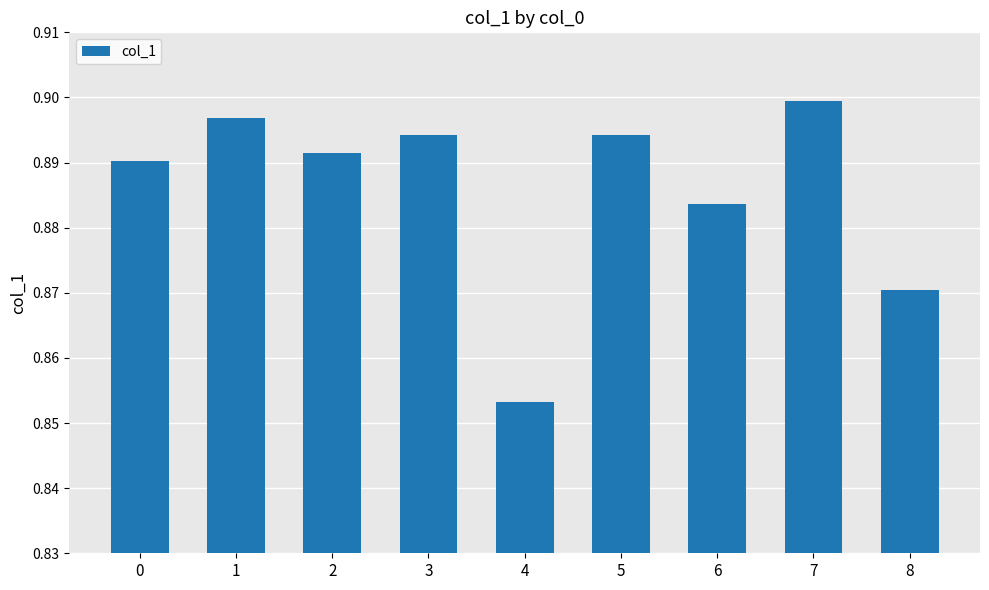

The chart shows a value of 0.9 at 5. True or false?

True